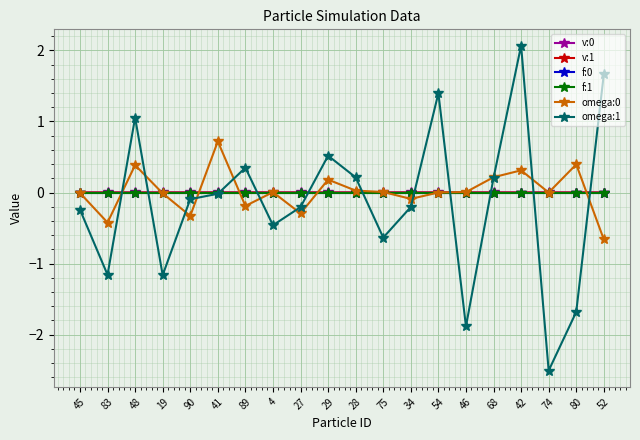

How many data points does each series have?

20